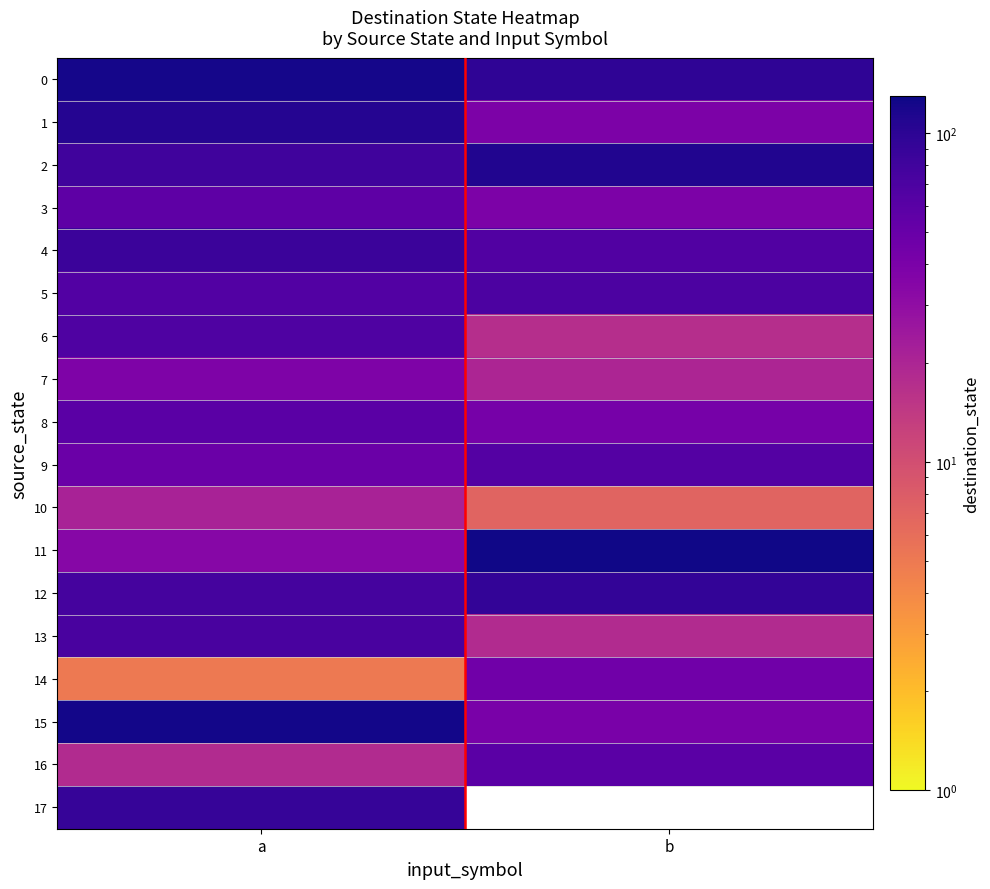

Rank the series at a from highest to lowest value.

15, 0, 1, 17, 4, 2, 12, 13, 6, 5, 8, 3, 9, 7, 11, 10, 16, 14